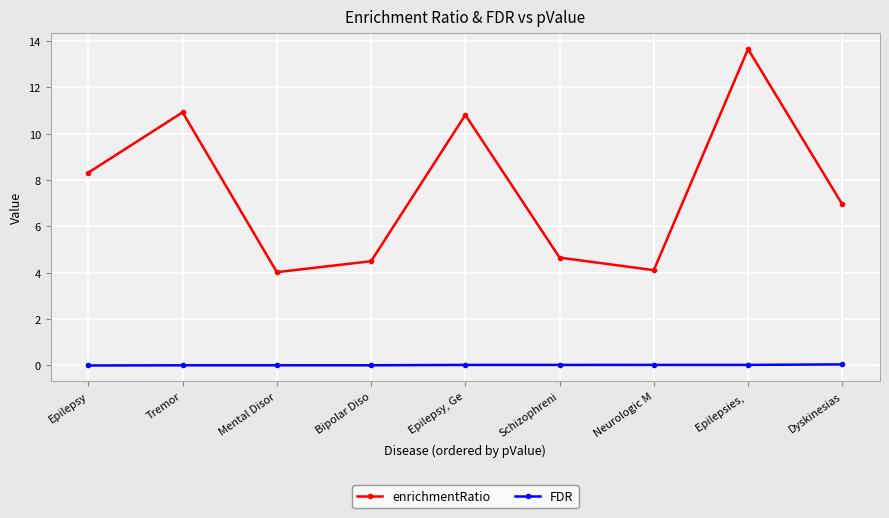

Which series has the largest total across all categories?

enrichmentRatio